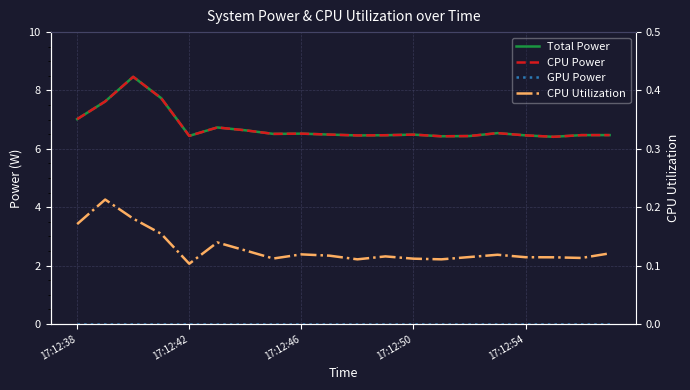

List the series in order of their peak value, lowest first.

GPU Power, CPU Utilization, Total Power, CPU Power